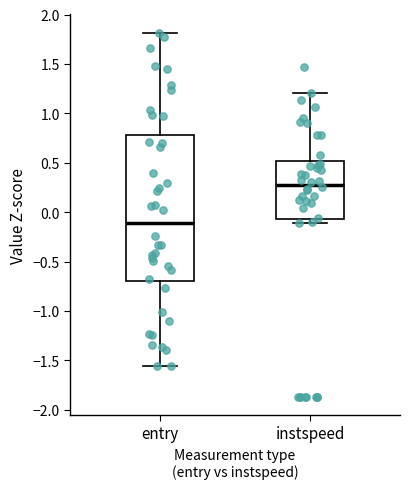

Comparing the boxes themselves (not the whiskers), which one is the tallest?

entry